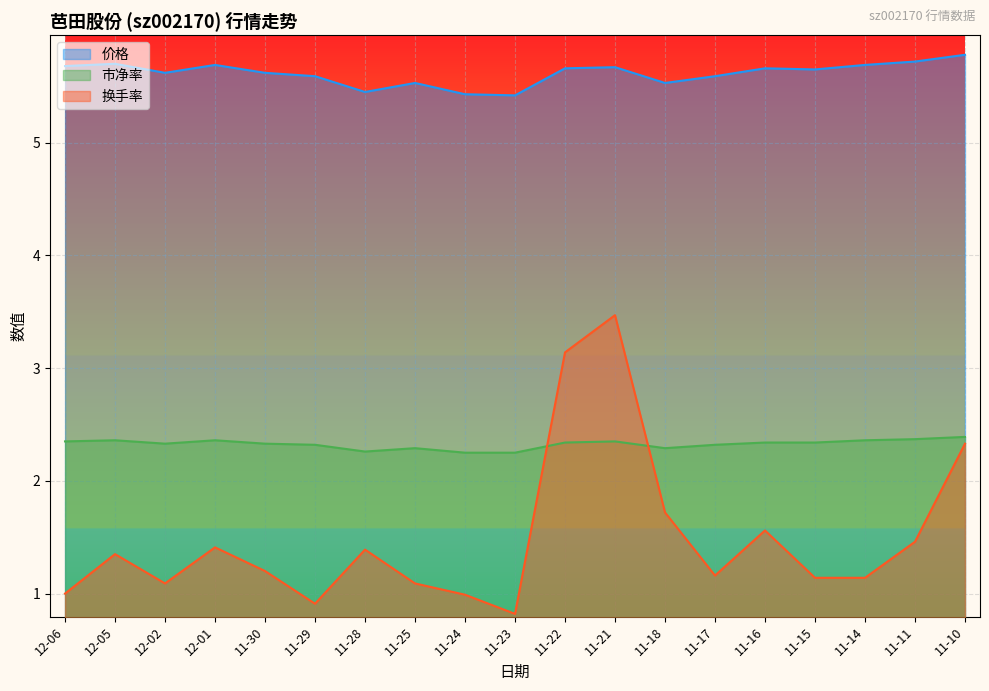

Does the chart display data point markers on the line(s)?

No